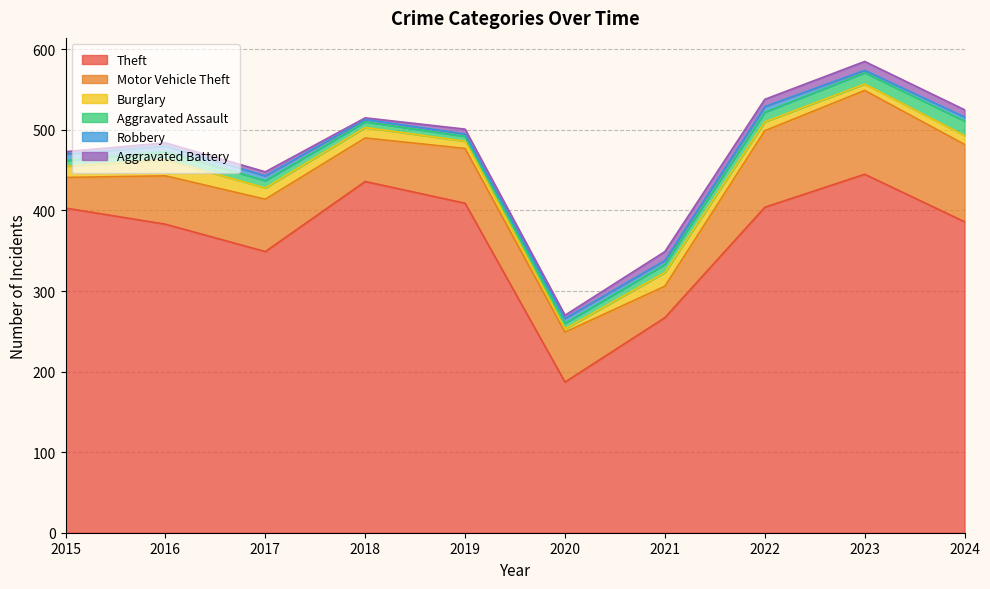

True or false: Aggravated Assault and Theft cross at least once.

False